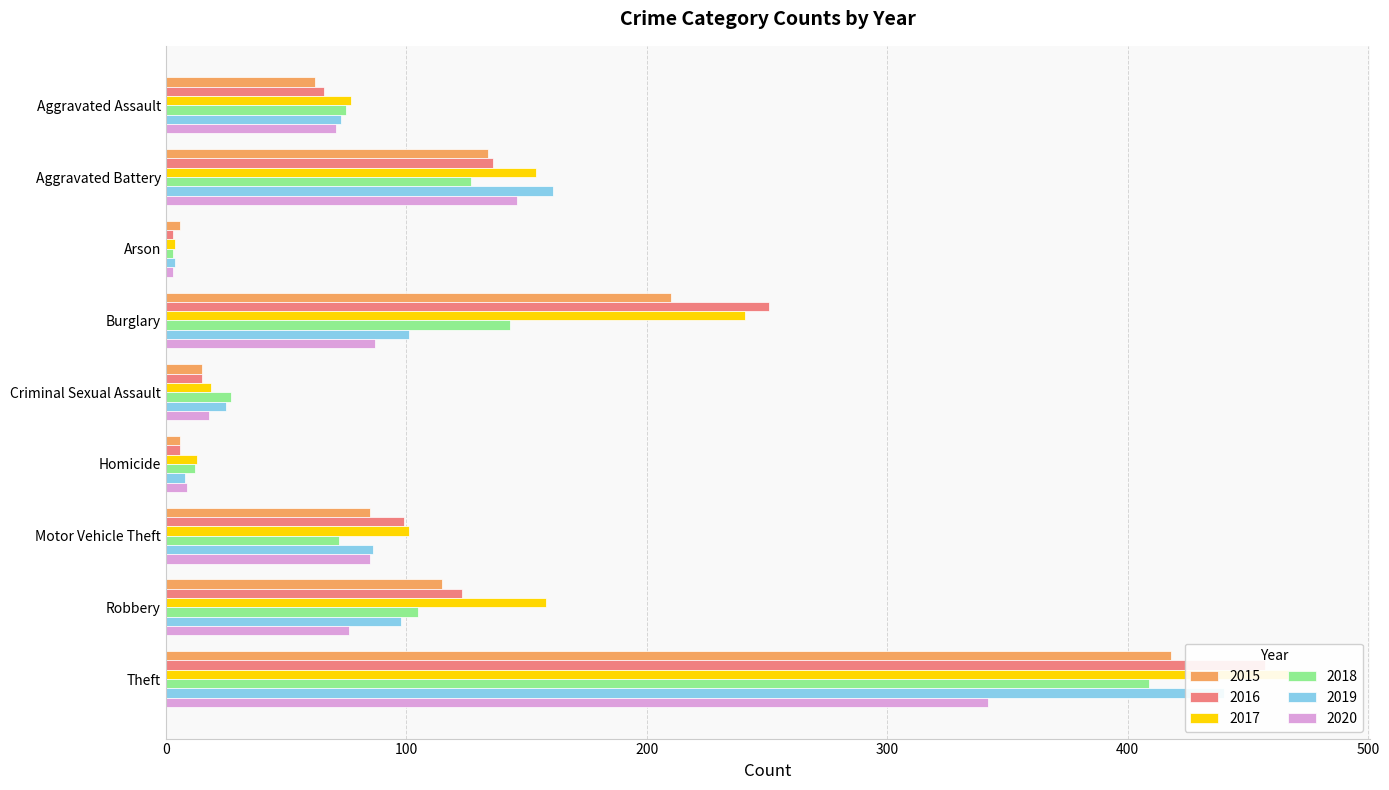

Which series has the largest range (max minus min)?

2017